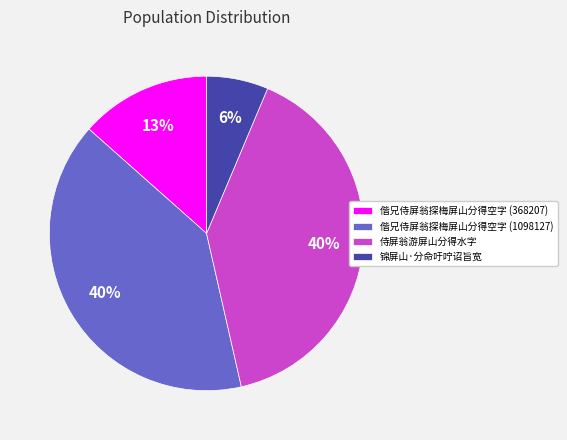

Is it true that 侍屏翁游屏山分得水字 is 40% of the pie?

True